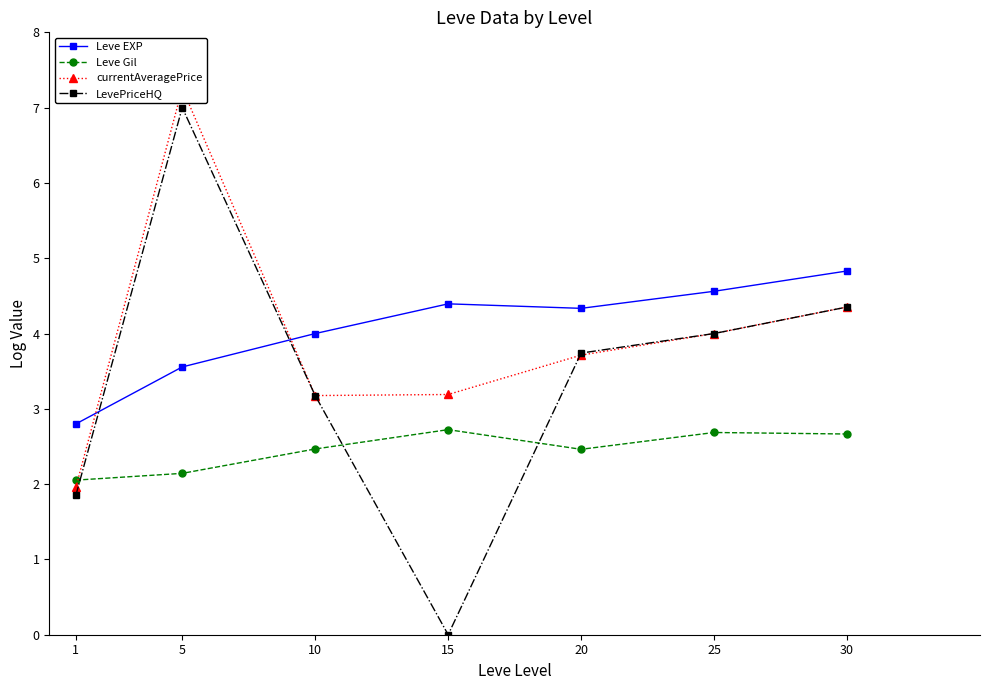

Rank the series by their maximum value, from highest to lowest.

currentAveragePrice, LevePriceHQ, Leve EXP, Leve Gil